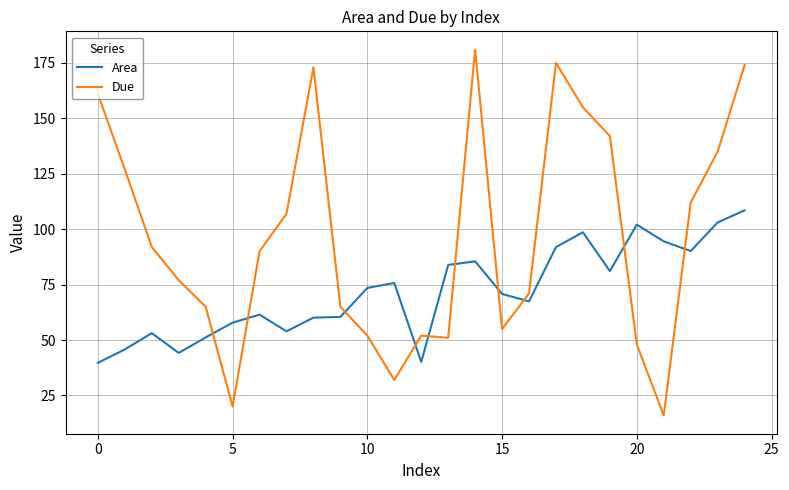

Which series ends up on top after the final intersection of Due and Area?

Due